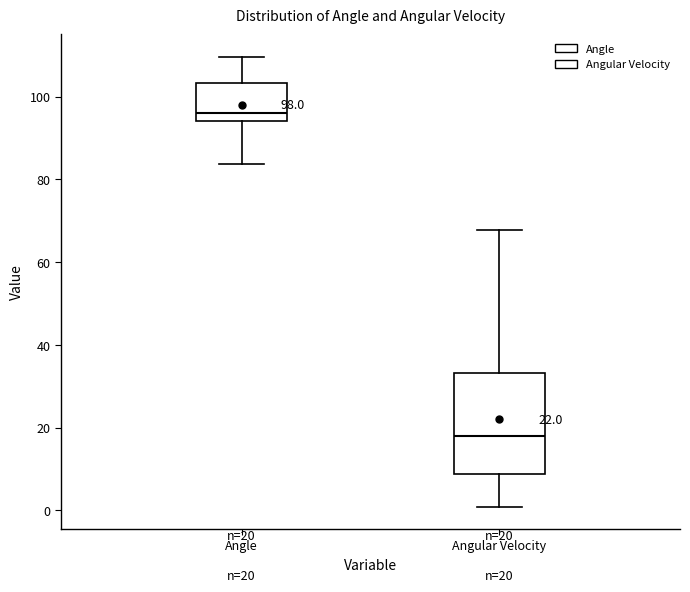

Which box is the tallest, from its lower edge to its upper edge?

Angular Velocity